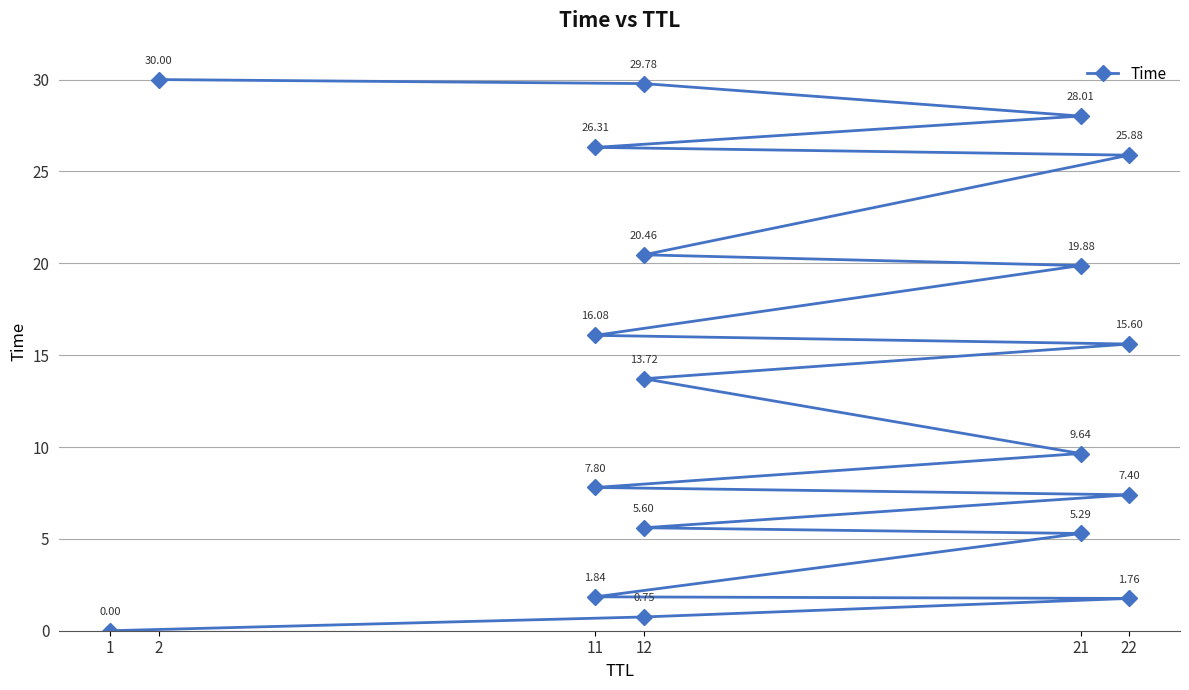

What is the greatest value displayed?

30.0